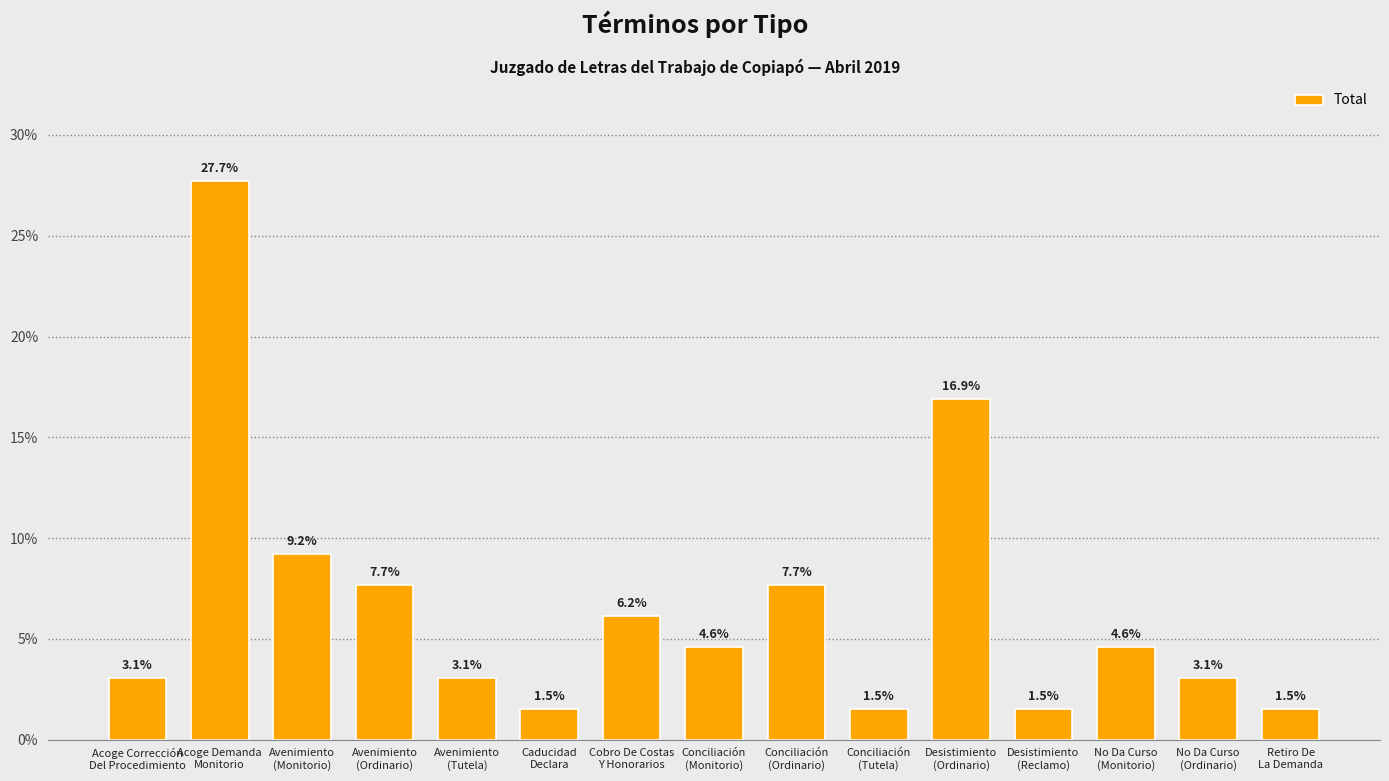

What position from the right is Retiro De
La Demanda?

1